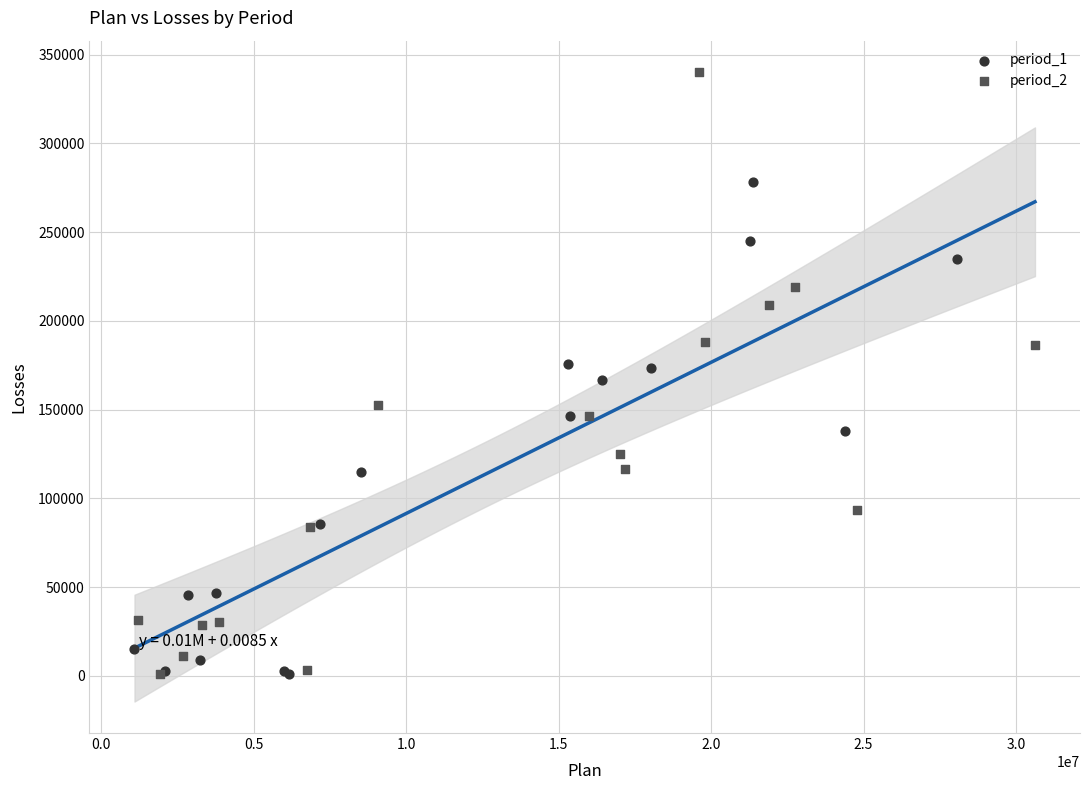

Which series has the widest spread of Y values?

period_2